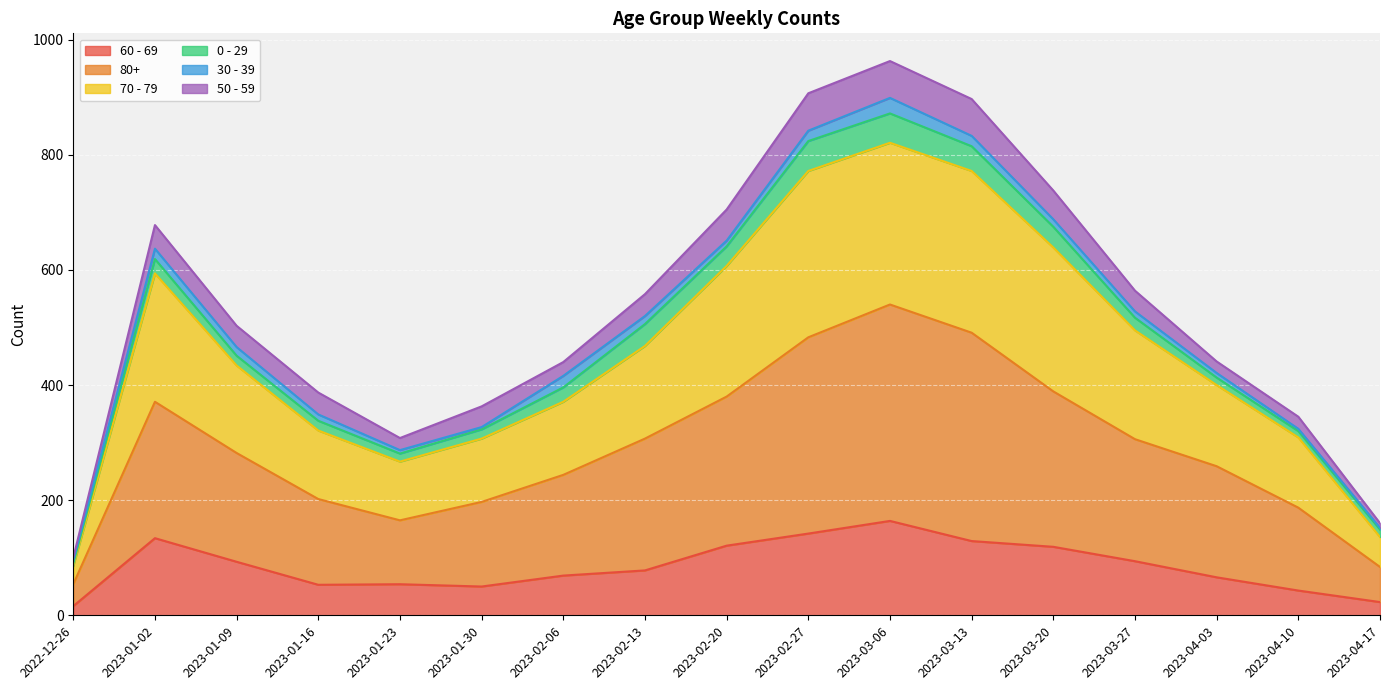

What is the minimum value shown in the chart?

16